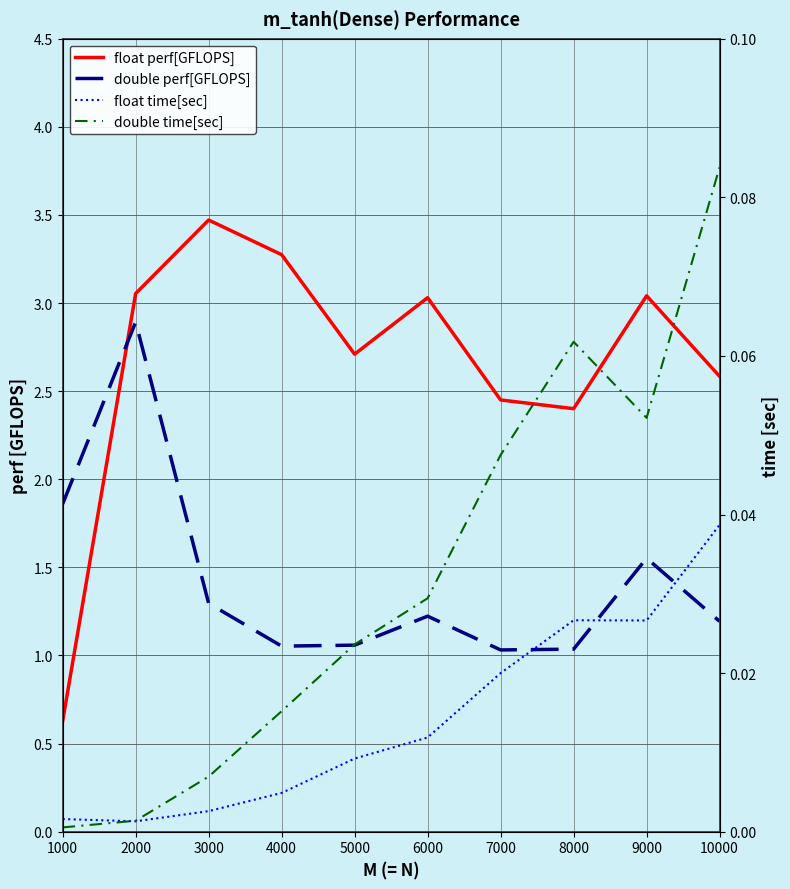

At 4000, list the series in order from smallest to largest.

float time[sec], double time[sec], double perf[GFLOPS], float perf[GFLOPS]